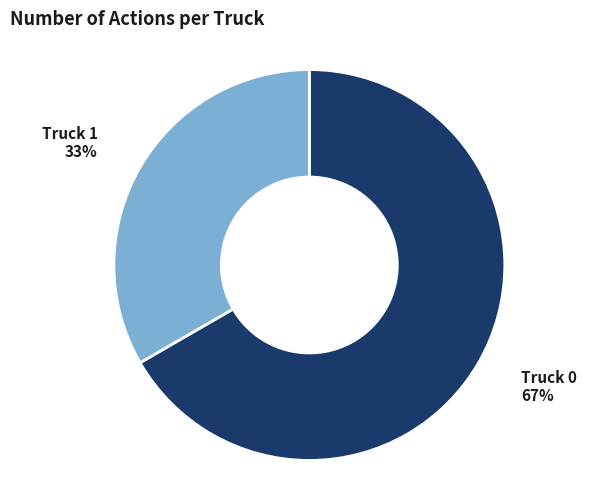

To the nearest percent, what is the average slice percentage?

50%